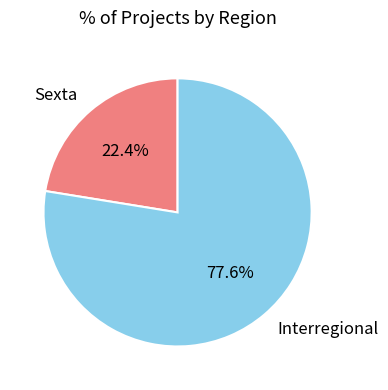

Is Interregional the majority of the pie?

Yes